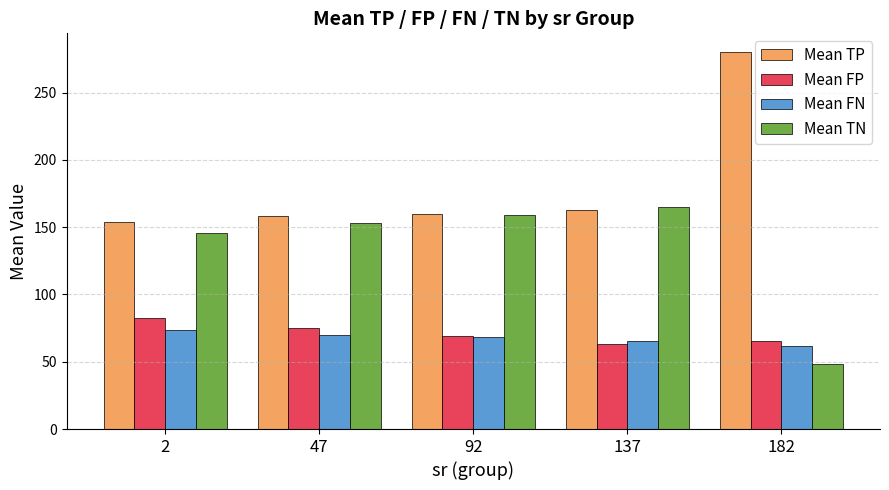

What is the difference between the maximum and minimum values in the Mean FP series?

19.5